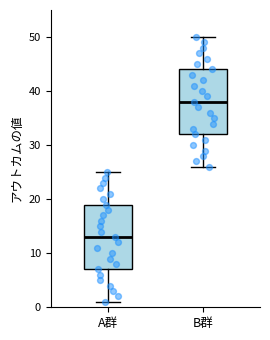

Which box has the highest median line?

B群